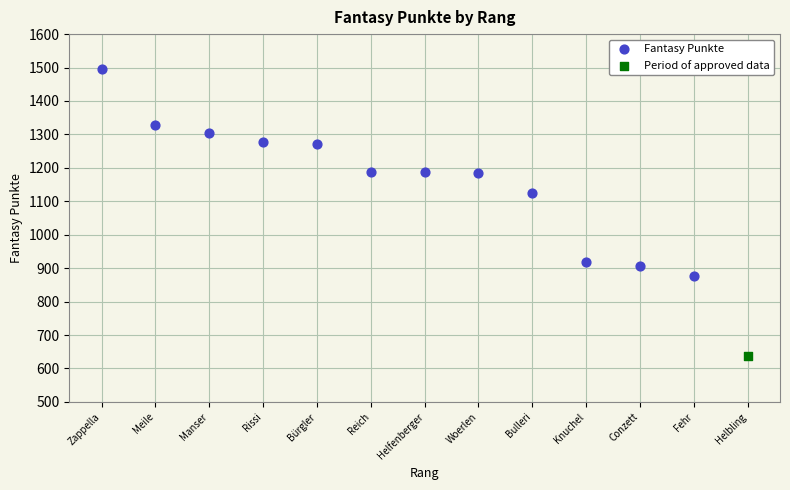

What are all the series names shown in the legend?

Fantasy Punkte, Period of approved data